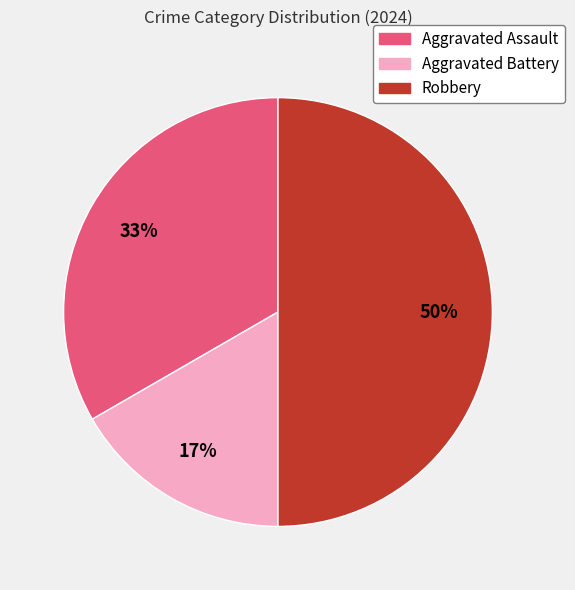

Is Aggravated Assault the majority of the pie?

No